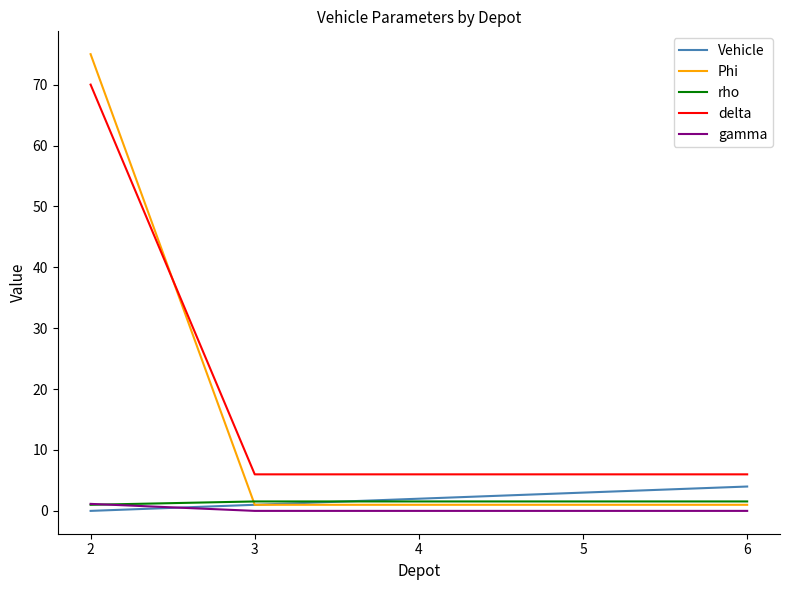

The gamma series shows 1.1 at 2. True or false?

True